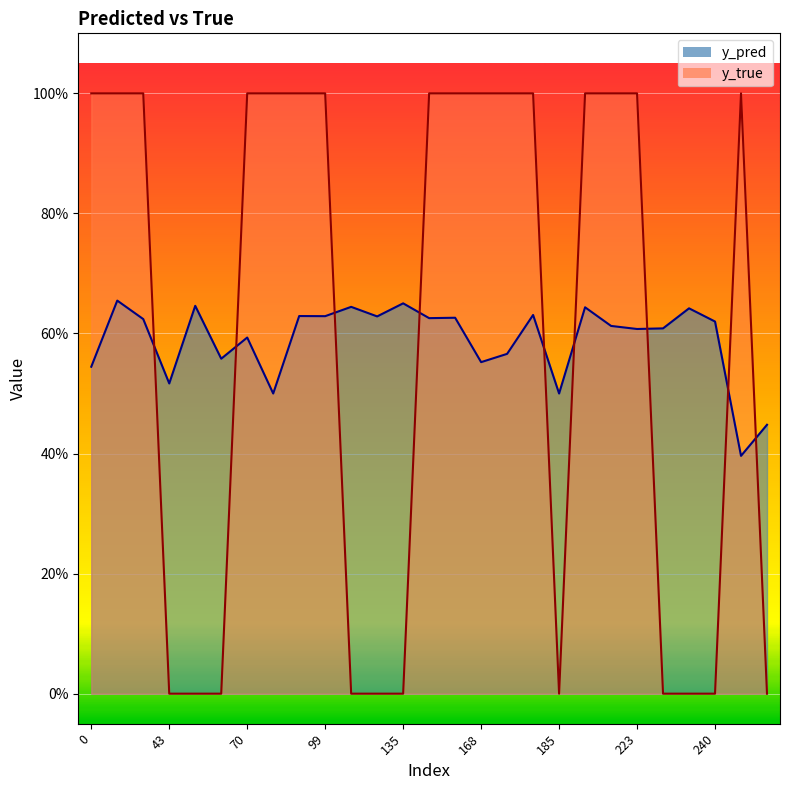

What is the spread (max minus min) of values at 81?

0.5